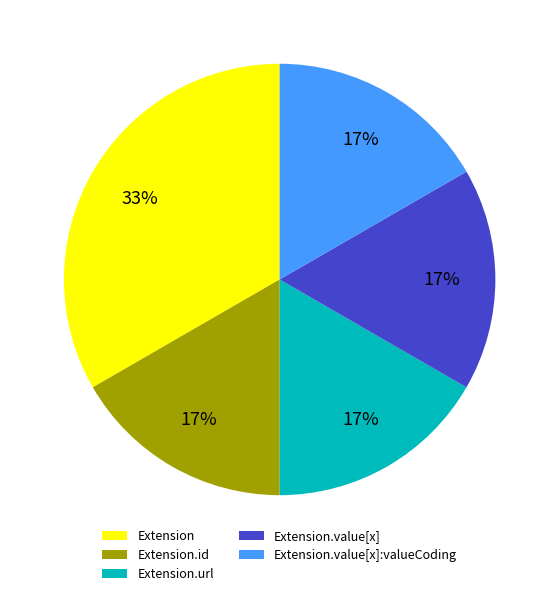

How many segments does this pie chart have?

5